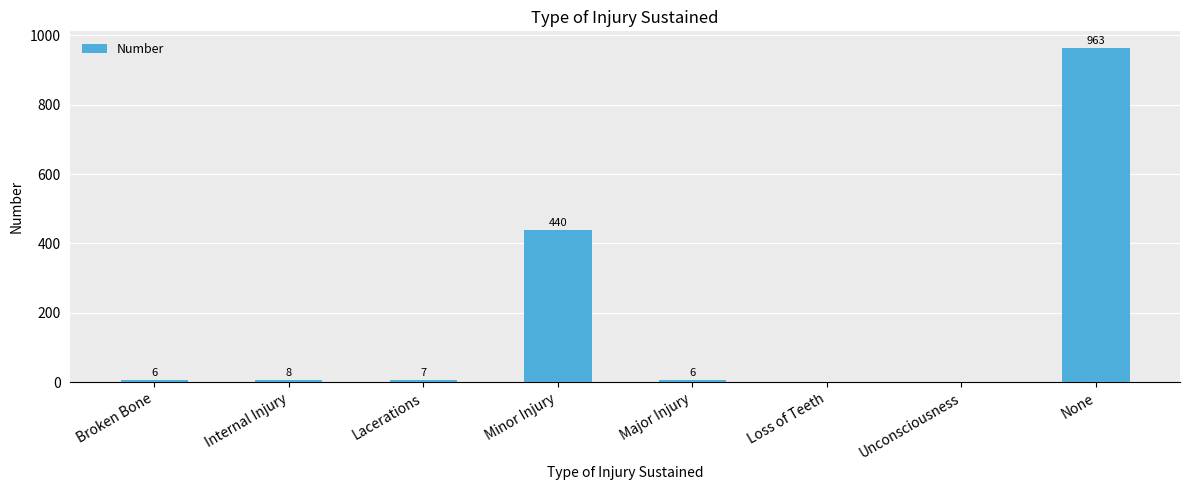

What is the change in value from Loss of Teeth to None?

+963